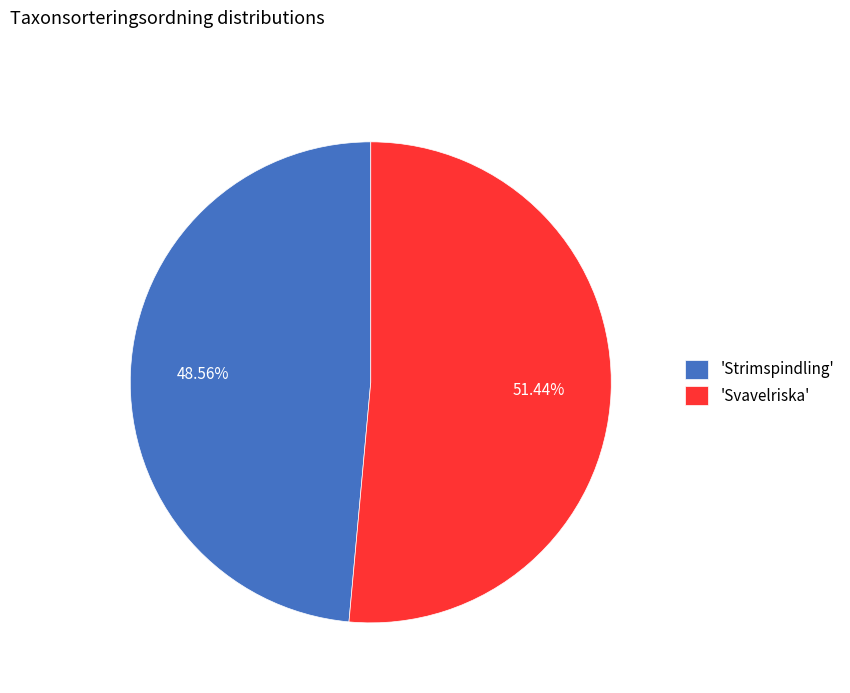

Which category has the smallest portion of the pie?

'Strimspindling'